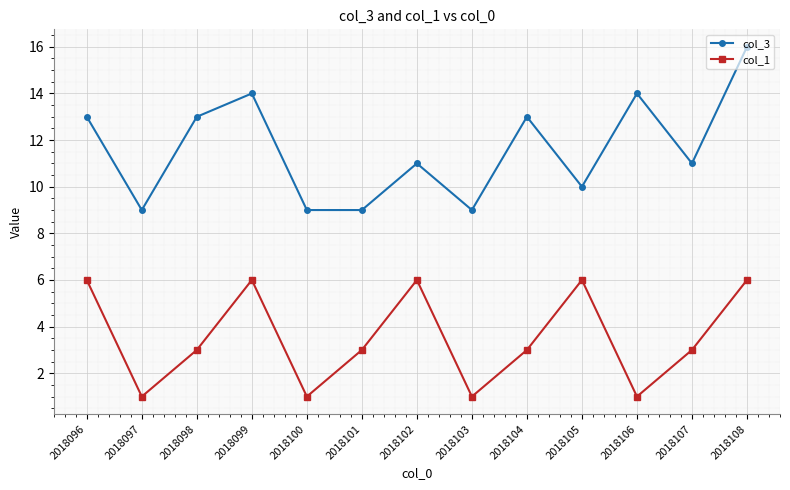

Where is the first local minimum for col_3?

2018097